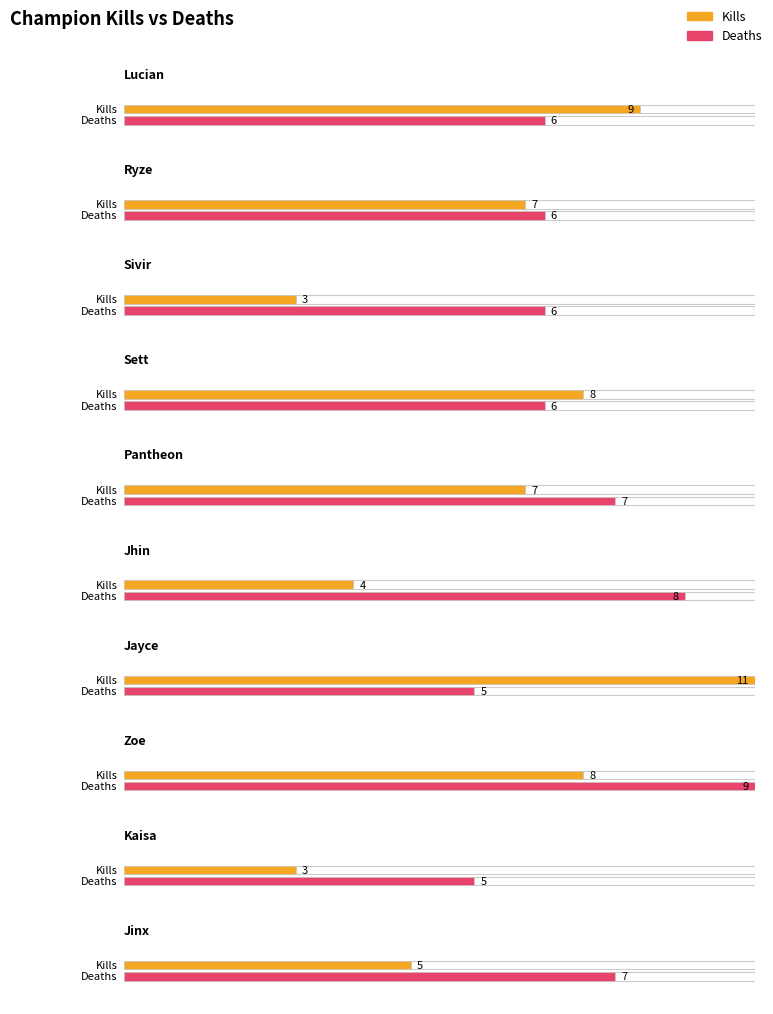

What are all the series names shown in the legend?

kills, deaths